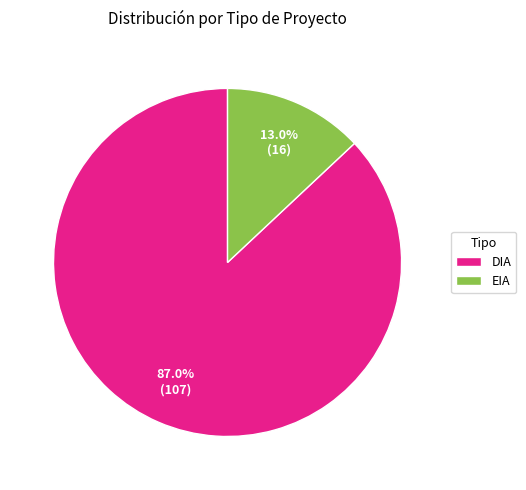

How many slices are in this pie chart?

2